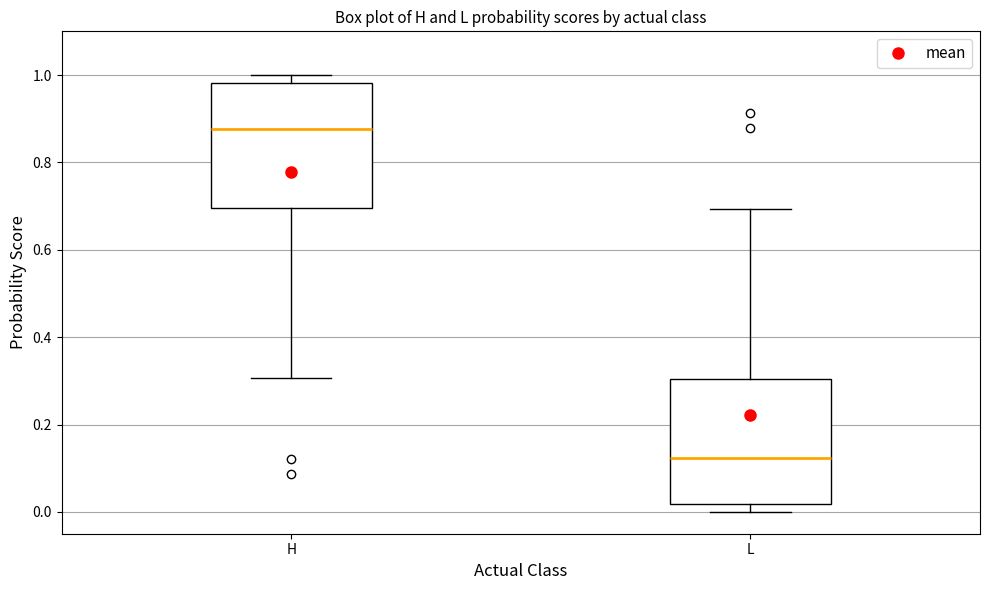

Where is the upper edge of the box for L on the y-axis? The values are not printed on the chart, so give them approximately, as read against the axis.

0.30